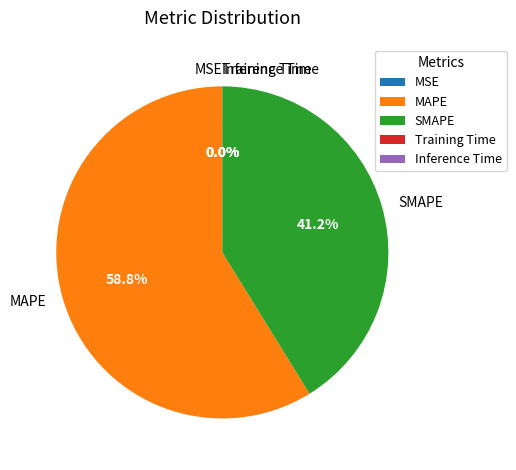

Is there a majority slice in this chart?

Yes